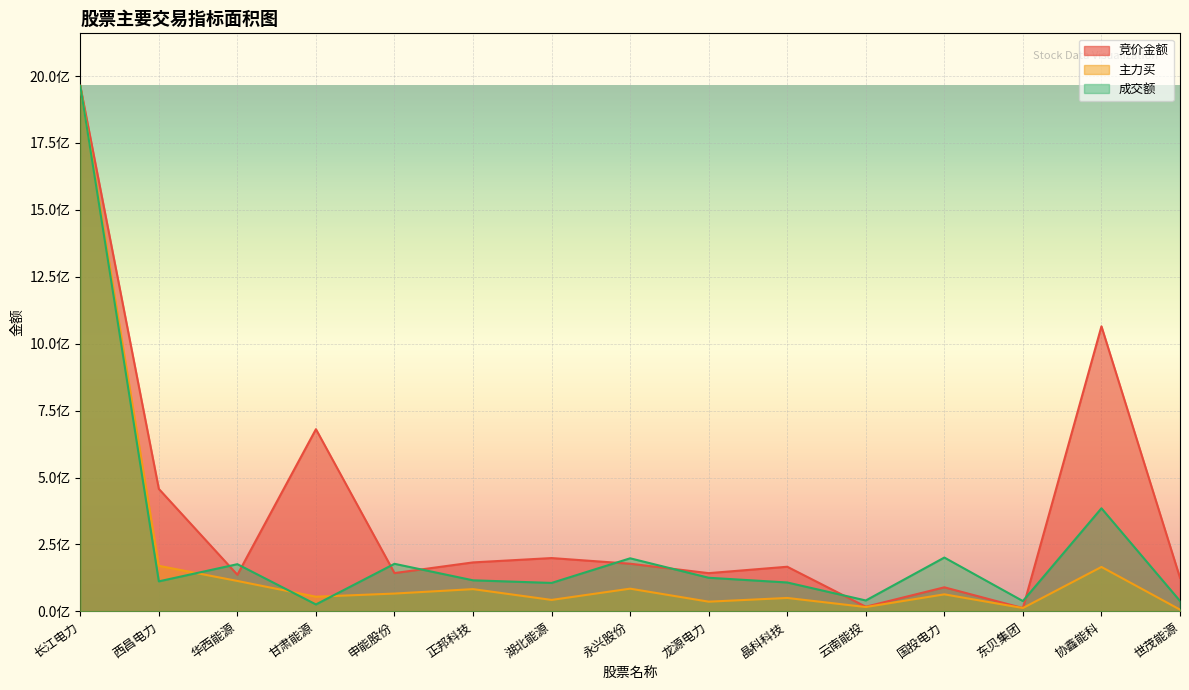

What is the sum of the 竞价金额 values at 云南能投 and 永兴股份?

195568072.1